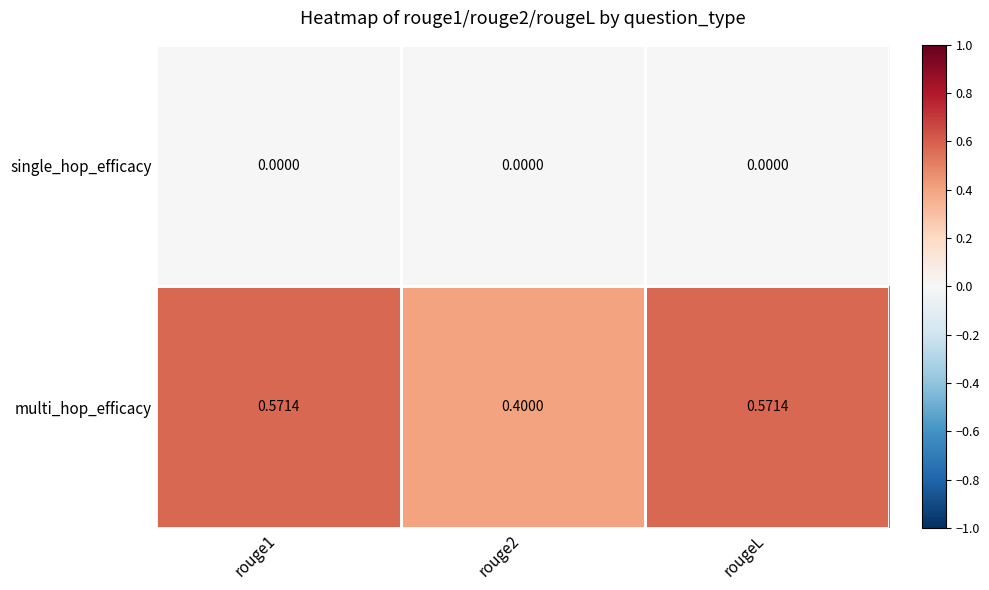

Which series has the widest spread of values?

multi_hop_efficacy